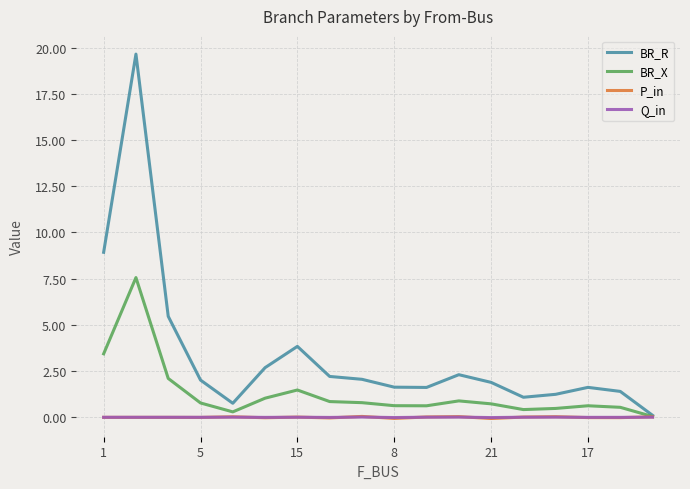

Which series has the largest total across all categories?

BR_R